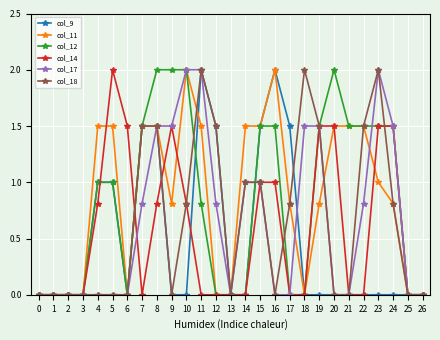

True or false: col_14 has more than 1 interior local peaks.

True